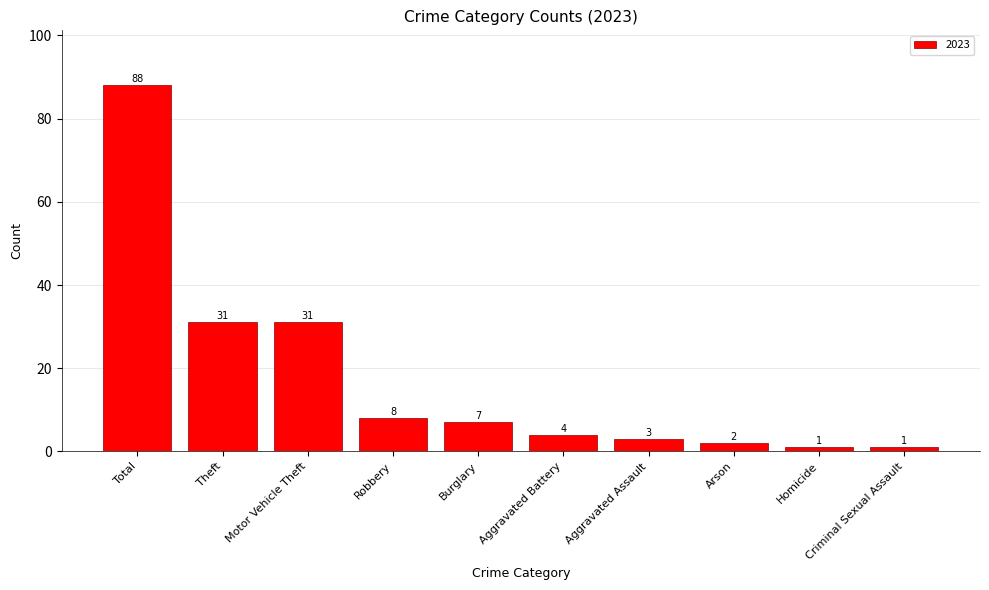

Where does the data first go above 7?

Total